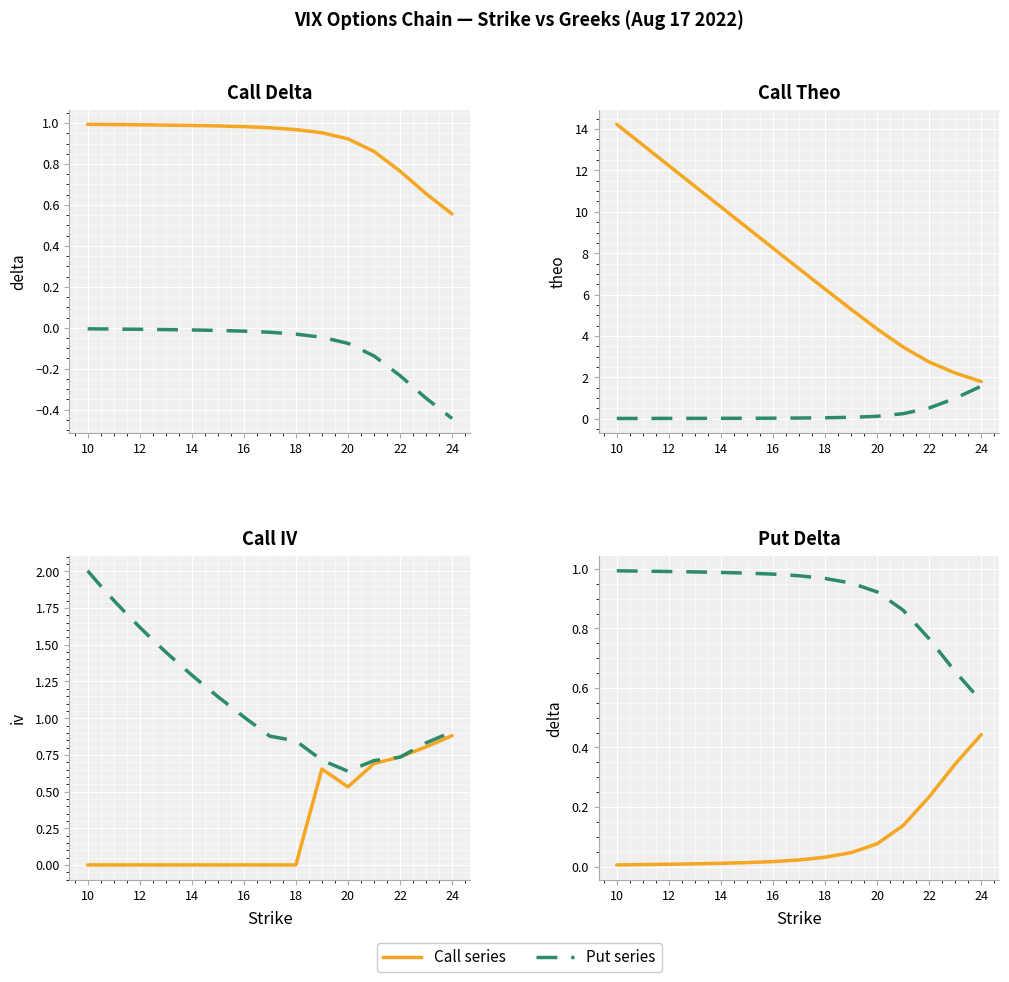

What is the sum of all call_iv values?

4.3